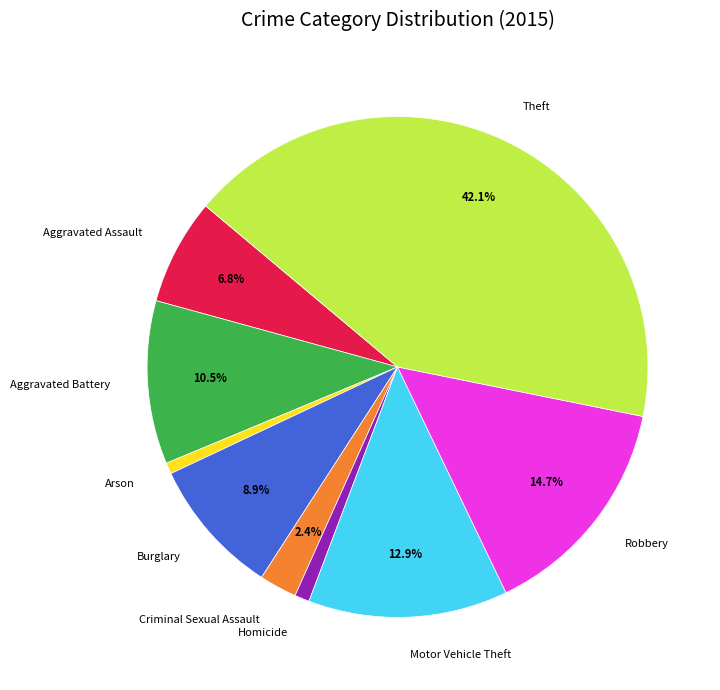

Is the sum of Arson and Aggravated Battery greater than half?

No